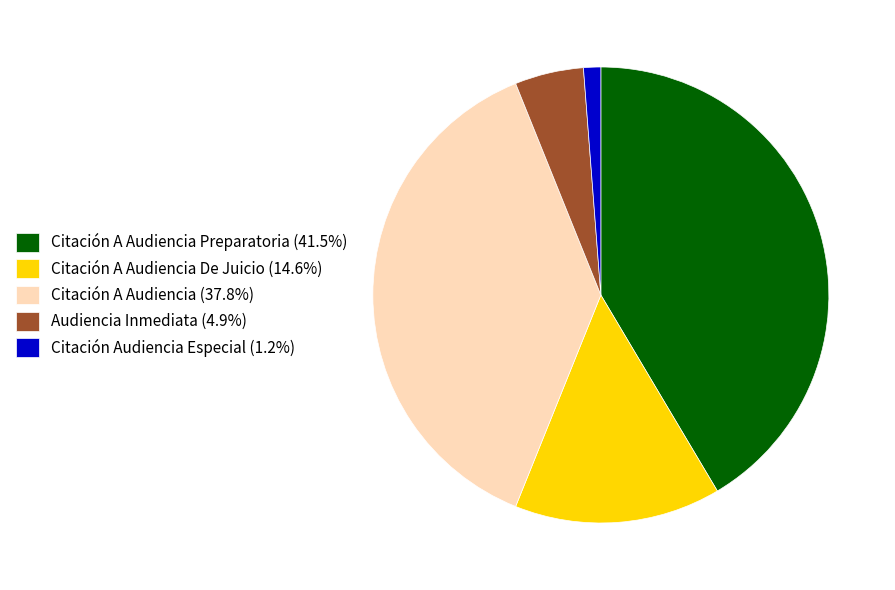

What is the ratio of the value at Citación A Audiencia (37.8%) to the value at Citación Audiencia Especial (1.2%)?

31.0